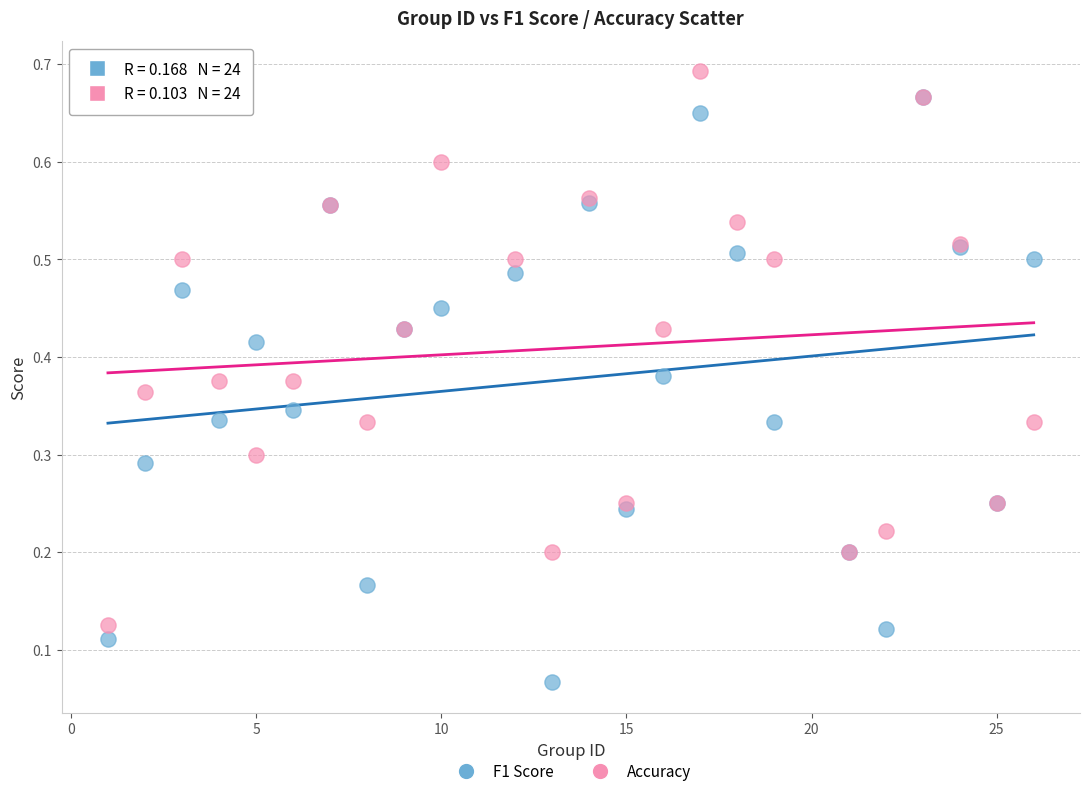

Which series has the widest spread of Y values?

F1 Score